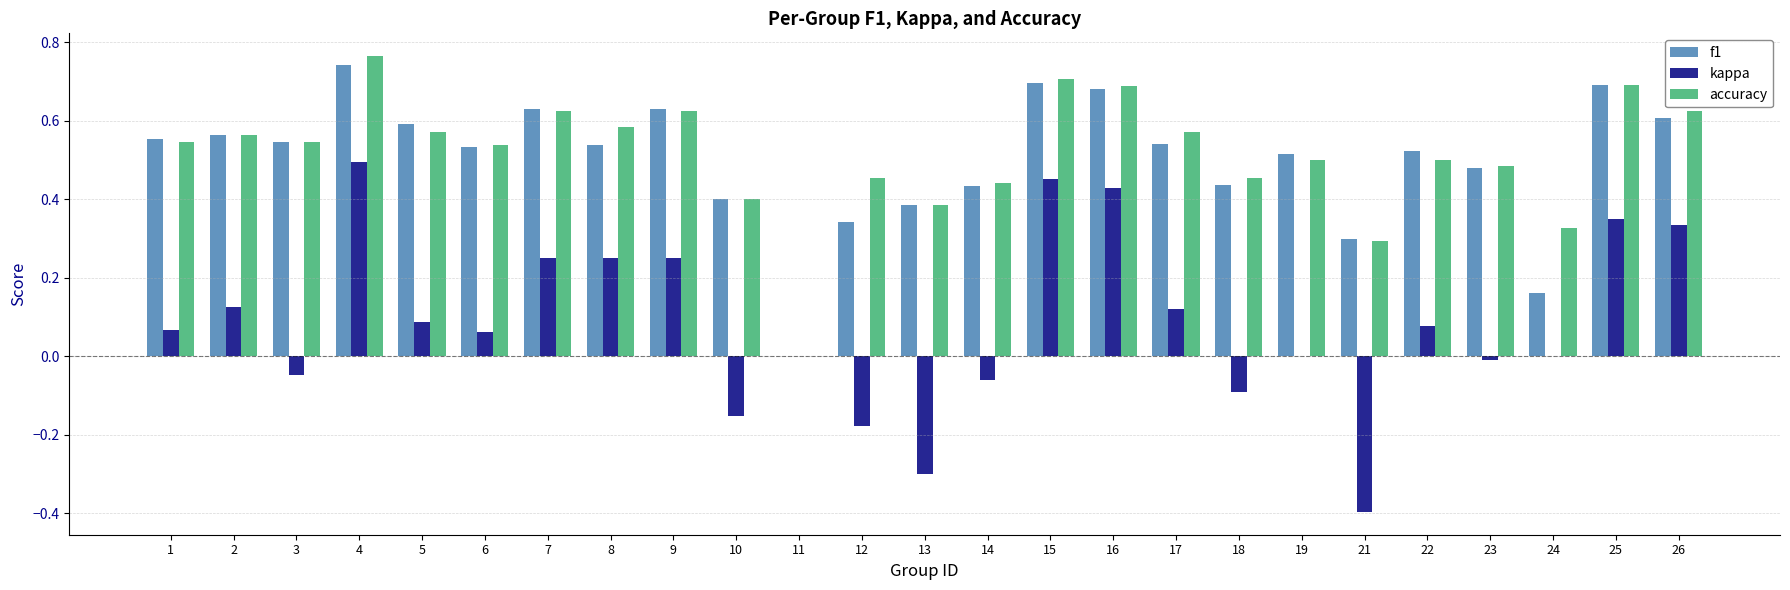

Which category has the highest value across all series?

4